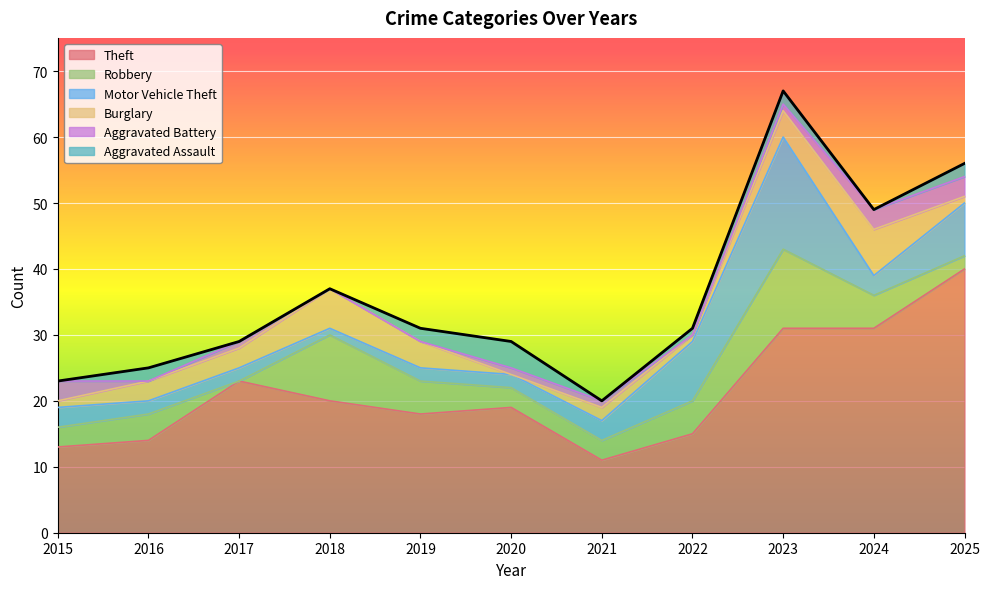

What is the value of the Burglary point at the 4th from the left?

6